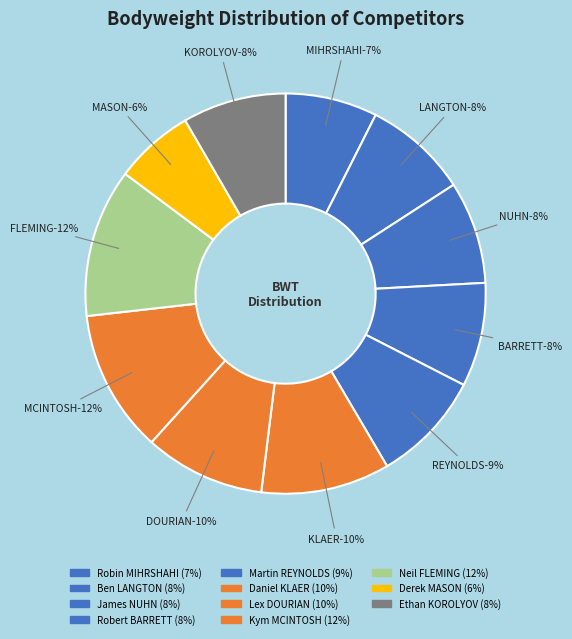

To the nearest percent, what percentage of the pie is Martin REYNOLDS?

9%